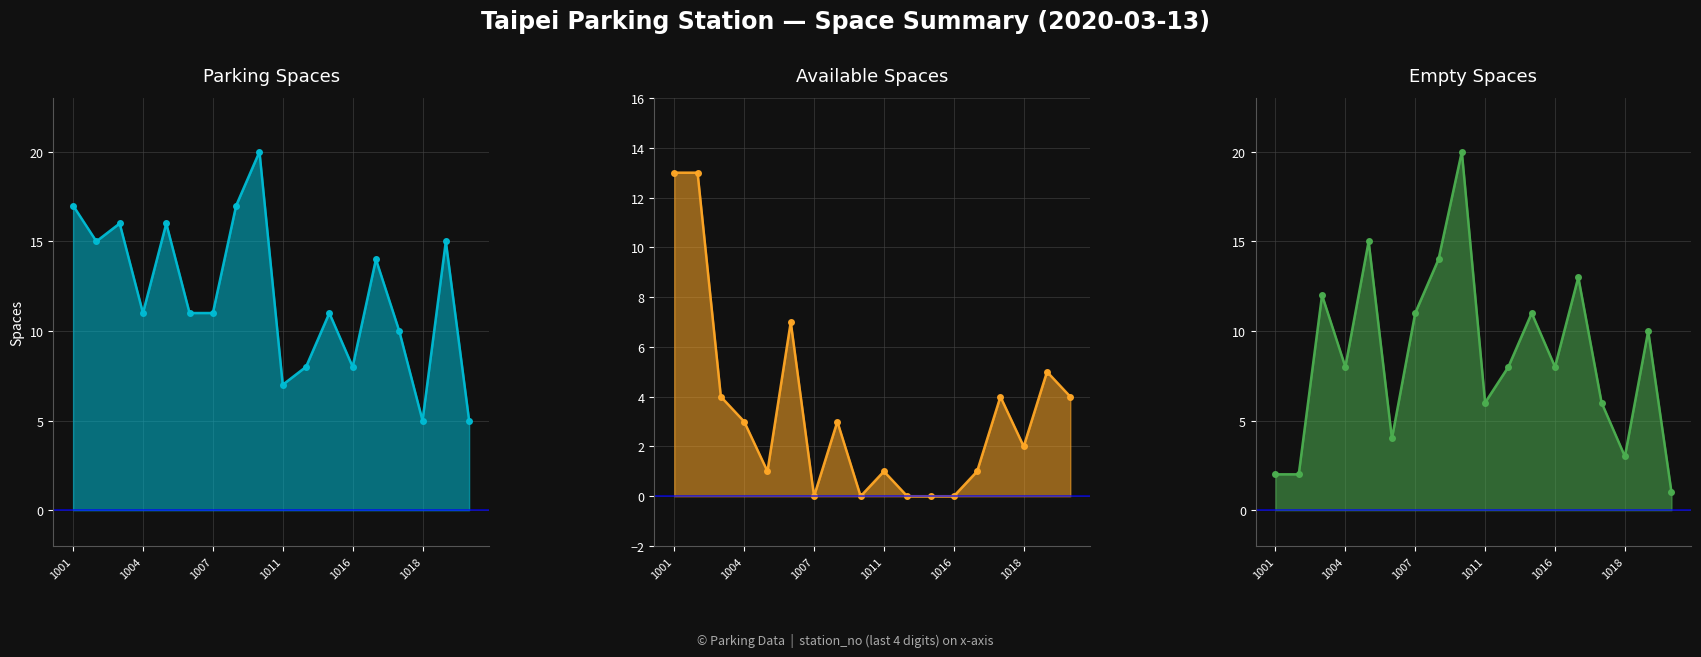

How many distinct data groups are displayed?

3